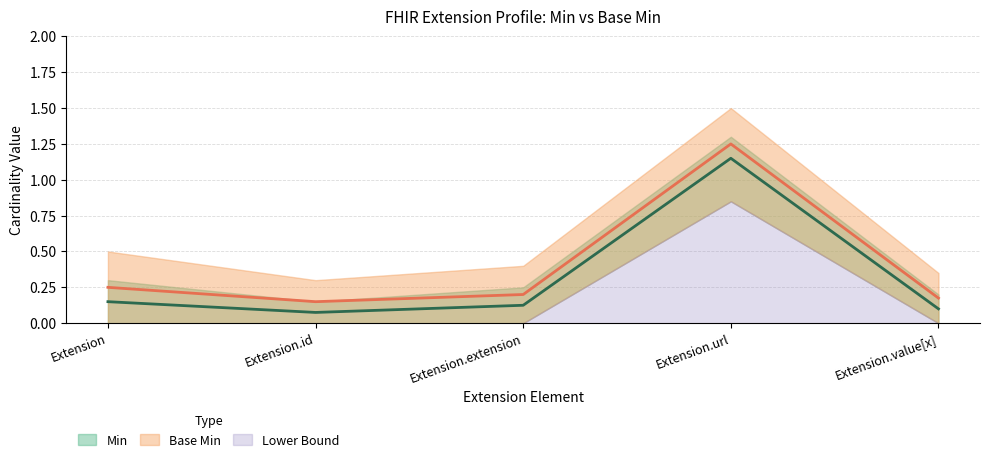

Reading right to left, extract all data points from this chart.

Min: Extension.value[x]=0.1	Extension.url=1.1	Extension.extension=0.1	Extension.id=0.1	Extension=0.1
Base Min: Extension.value[x]=0.2	Extension.url=1.2	Extension.extension=0.2	Extension.id=0.1	Extension=0.2